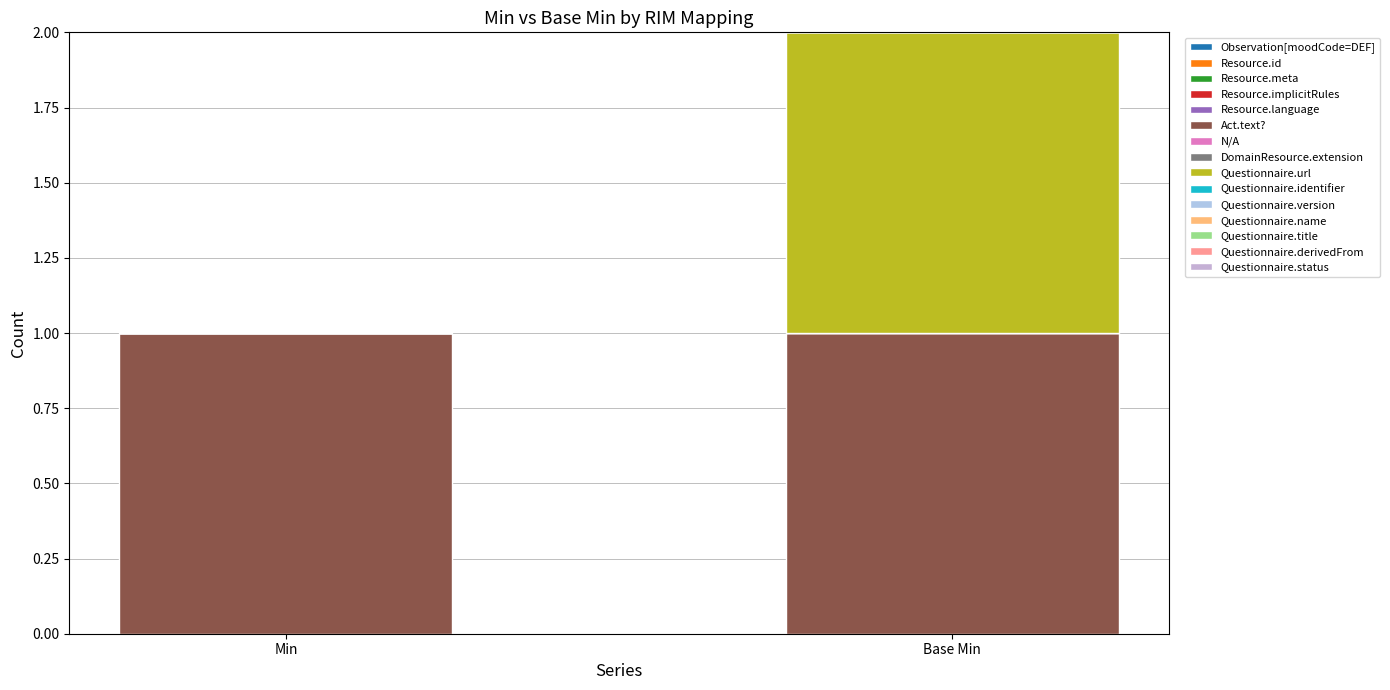

Are the bars grouped side by side (vs. stacked)?

No